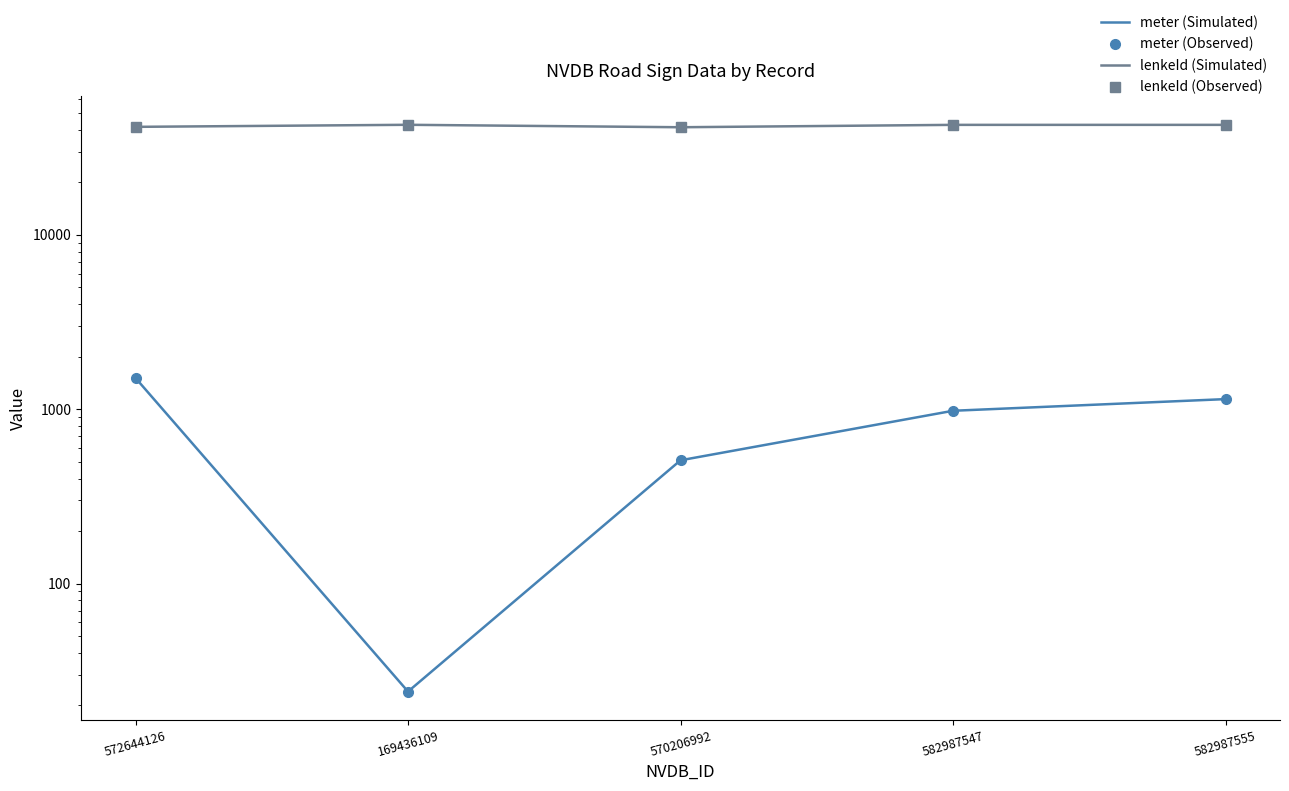

What is the minimum value shown in the chart?

24